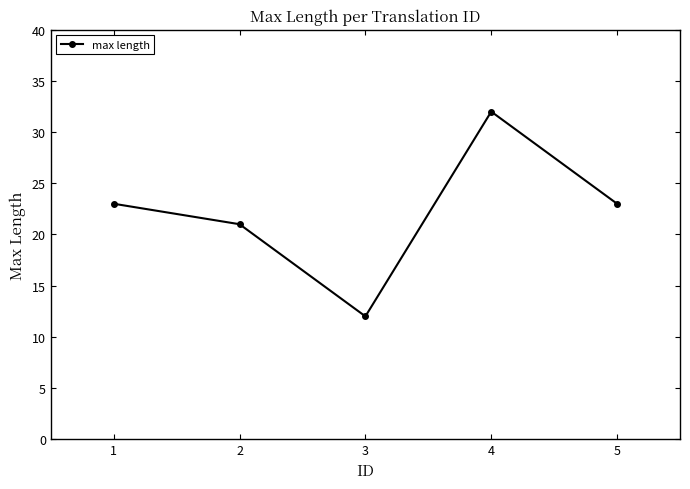

What is the difference between the second highest and minimum values?

11